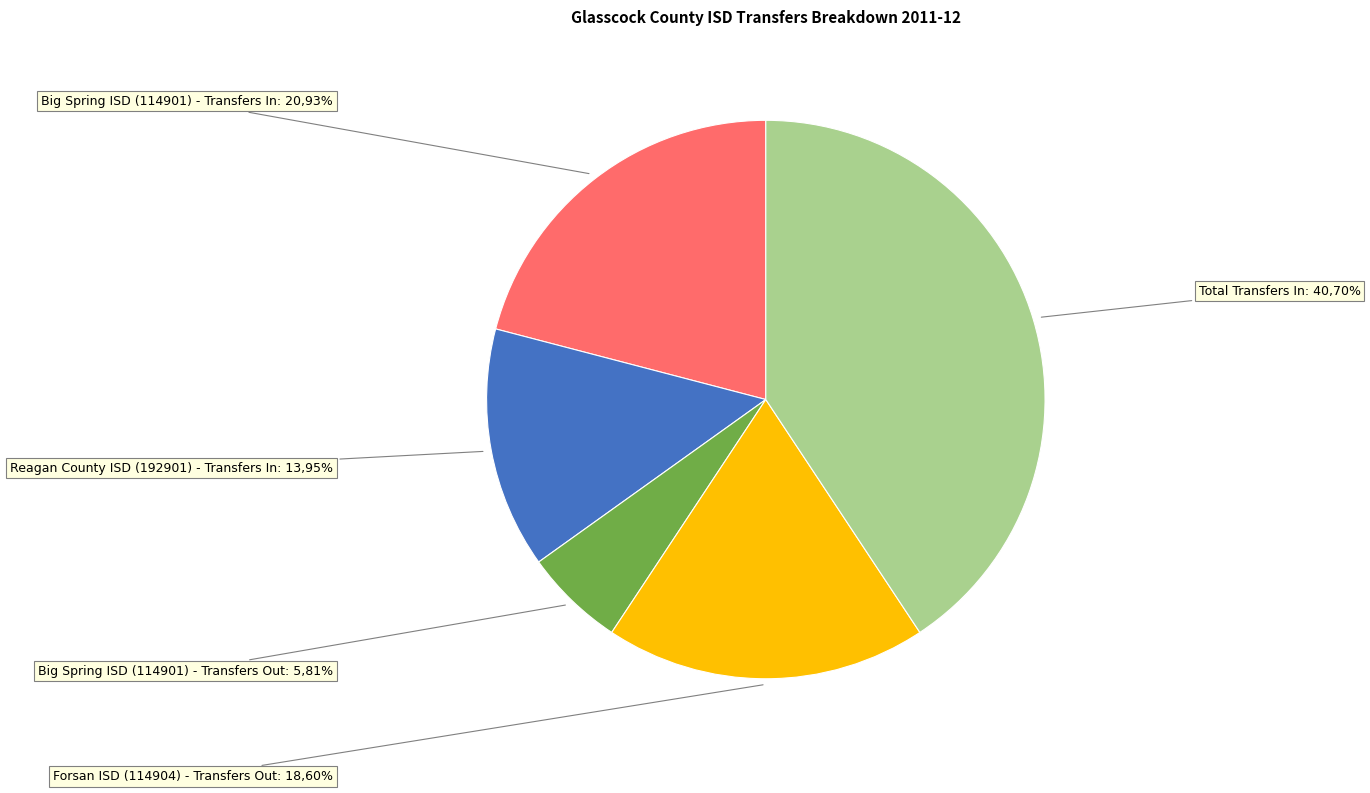

True or false: Reagan County ISD (192901) - Transfers In accounts for 8% of the total.

False